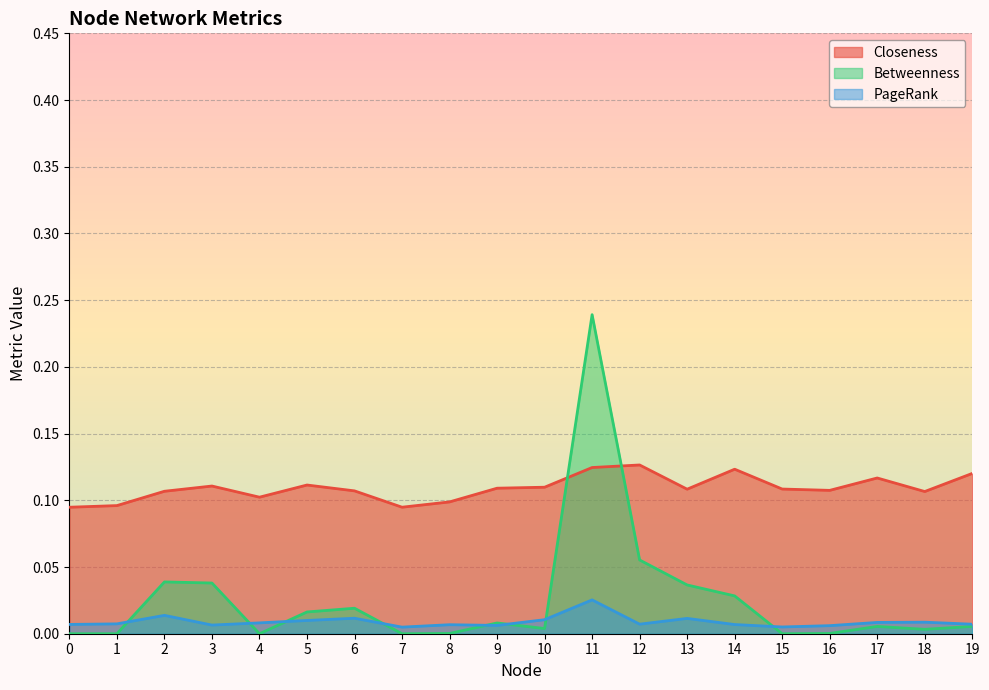

Which series has the widest spread of values?

Betweenness